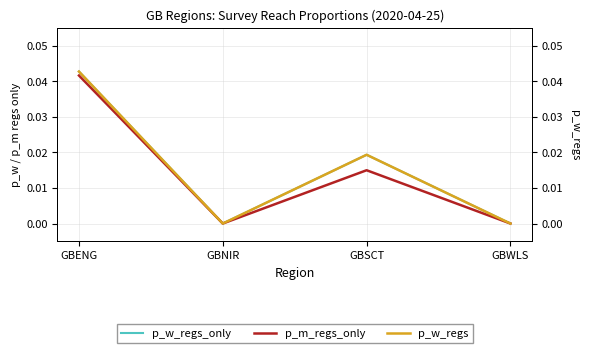

Is the value of p_w_regs_only at GBENG greater than the value of p_w_regs at GBENG?

No